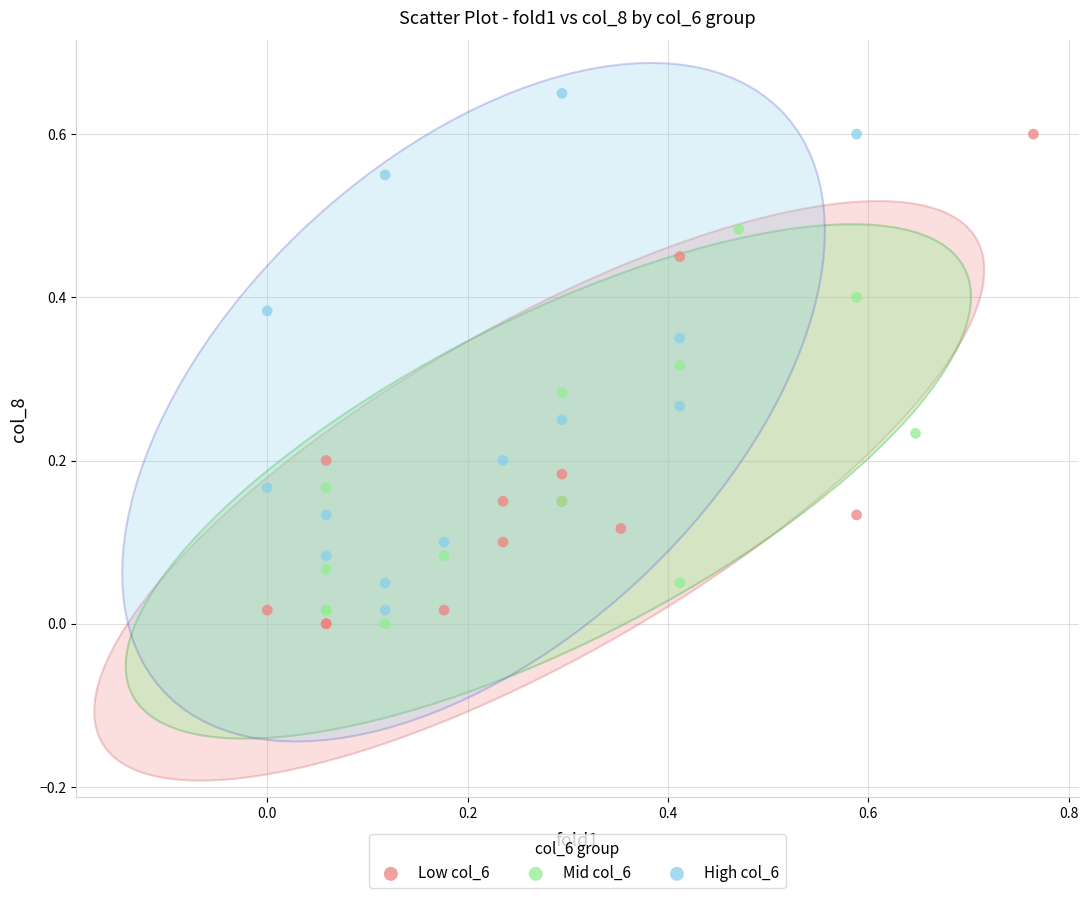

Which series reaches the maximum Y coordinate?

High col_6